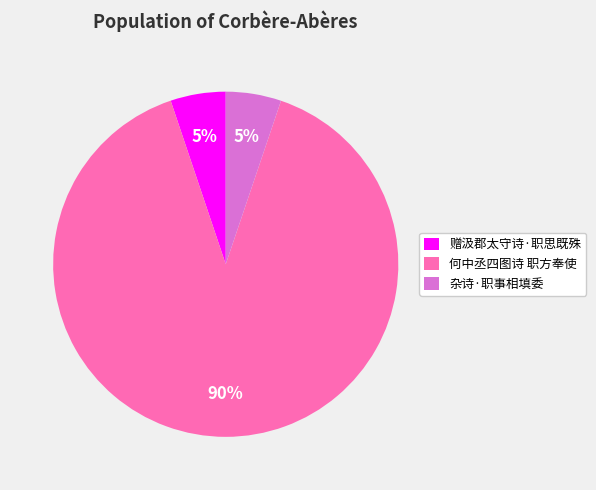

Which slice represents more than half of the pie?

何中丞四图诗 职方奉使